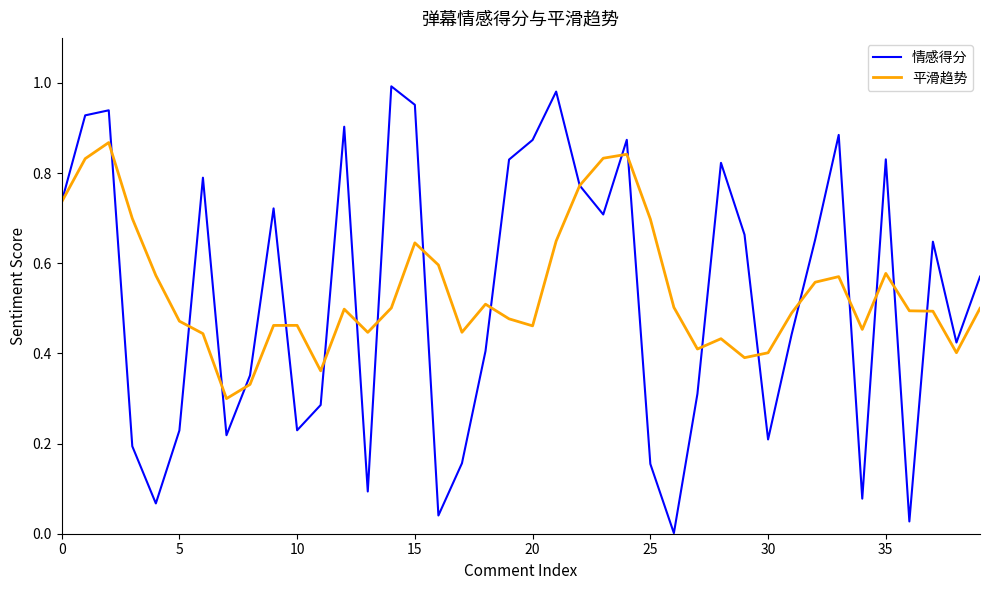

Which series has the widest spread of values?

情感得分